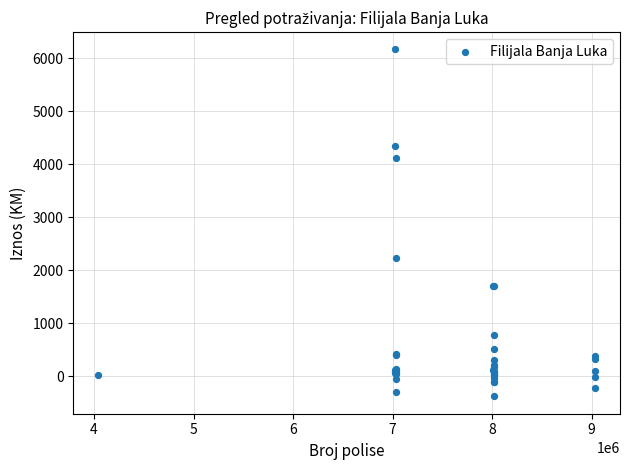

What Y value in the scatter plot is closest to 2893?

2224.3